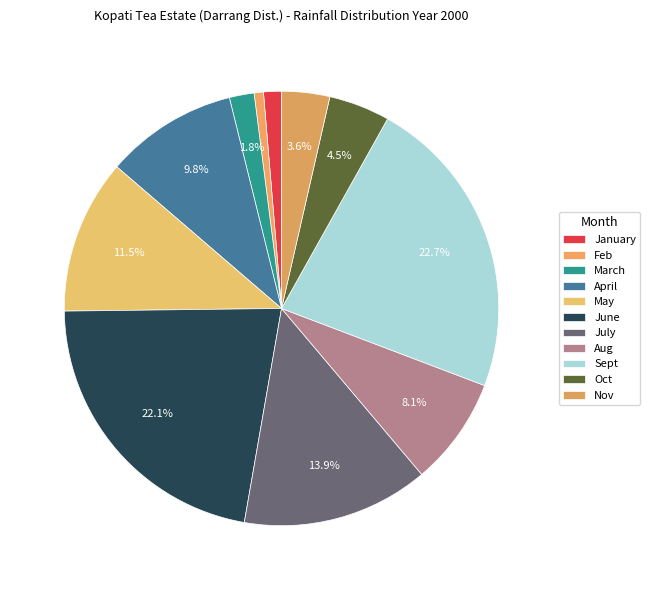

Does Sept account for over 50% of the chart?

No